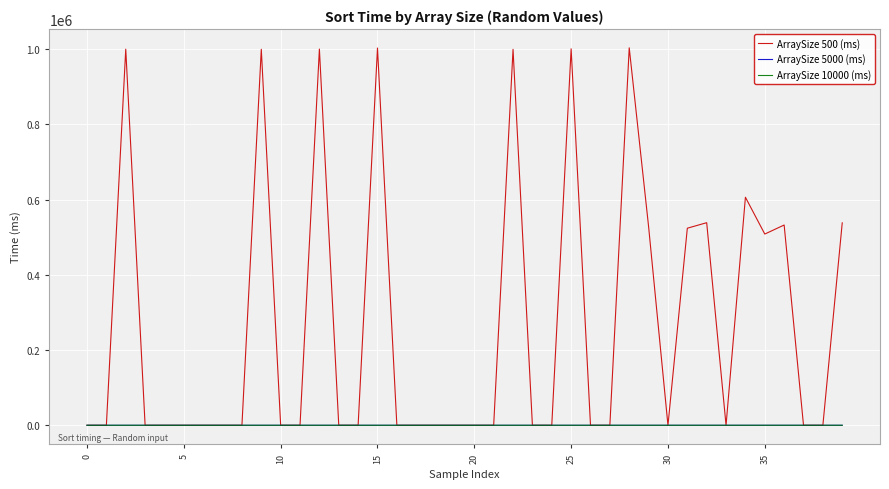

What is the greatest value displayed?

1003100